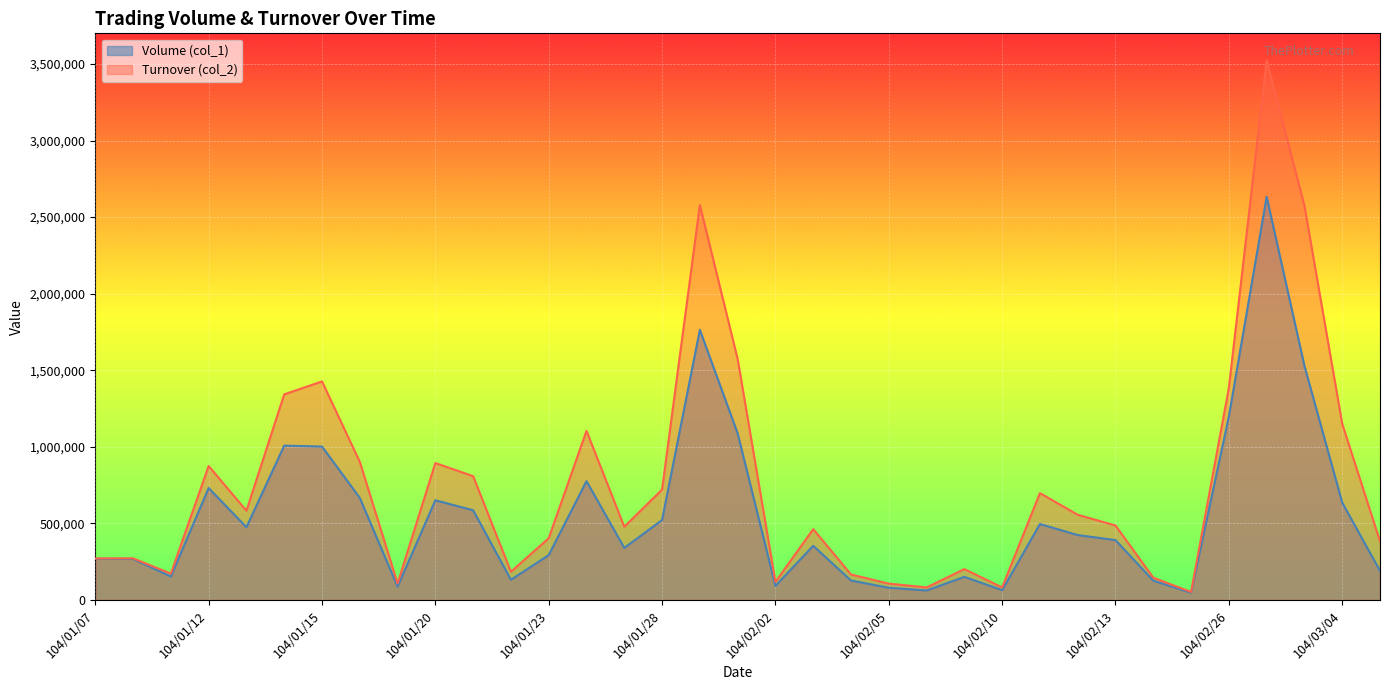

At which label does Volume (col_1) first exceed 391000?

104/01/12